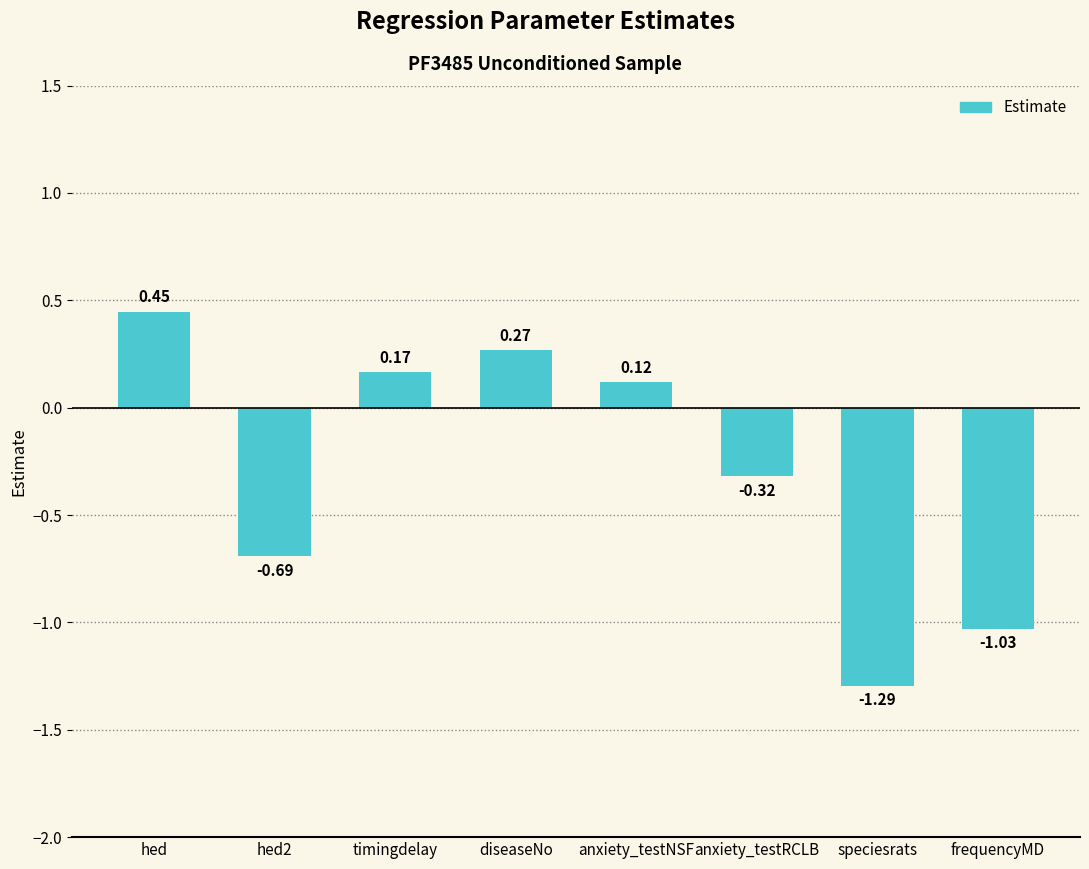

How many series are shown in this chart?

1